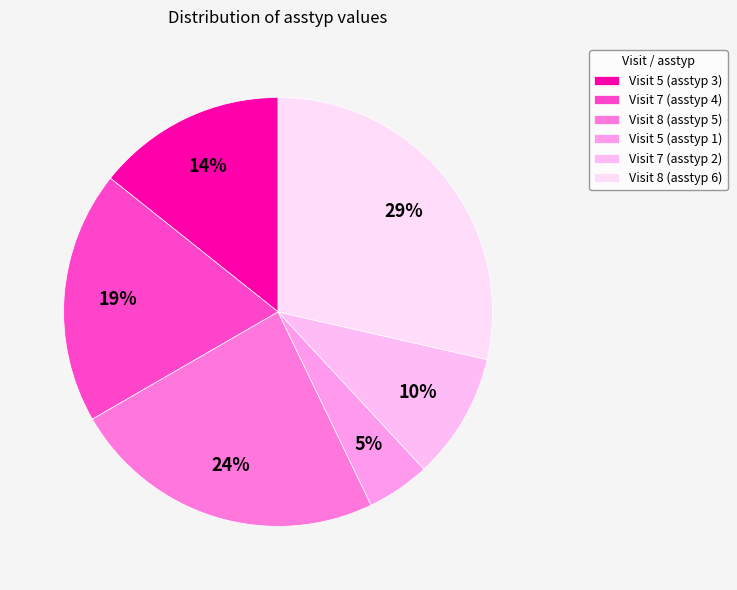

Approximately how many times larger is the value at Visit 8 (asstyp 5) compared to Visit 7 (asstyp 2)?

2.5